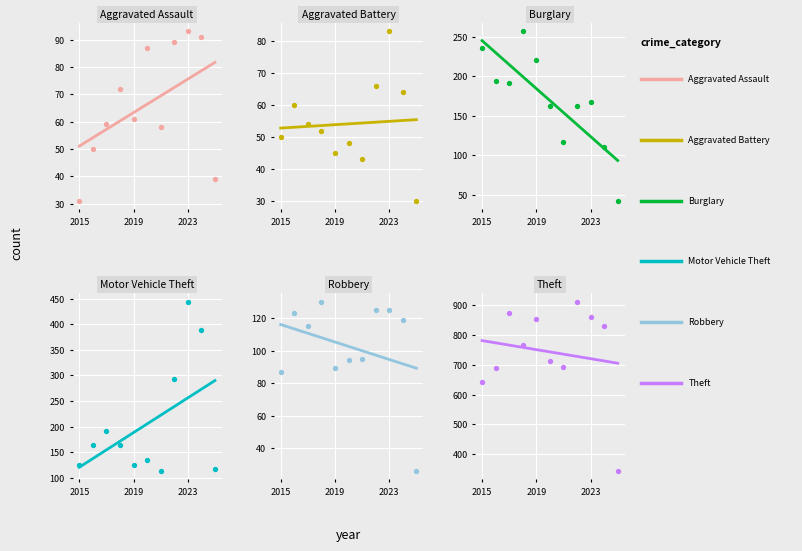

Which series reaches the maximum Y coordinate?

Theft